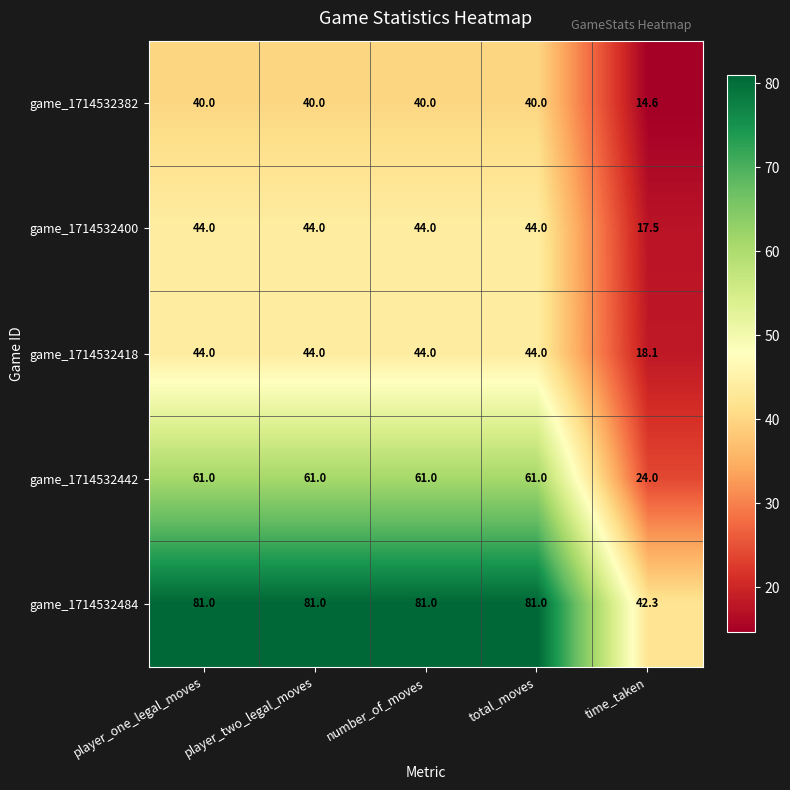

What is the average value of the game_1714532382 series?

34.9